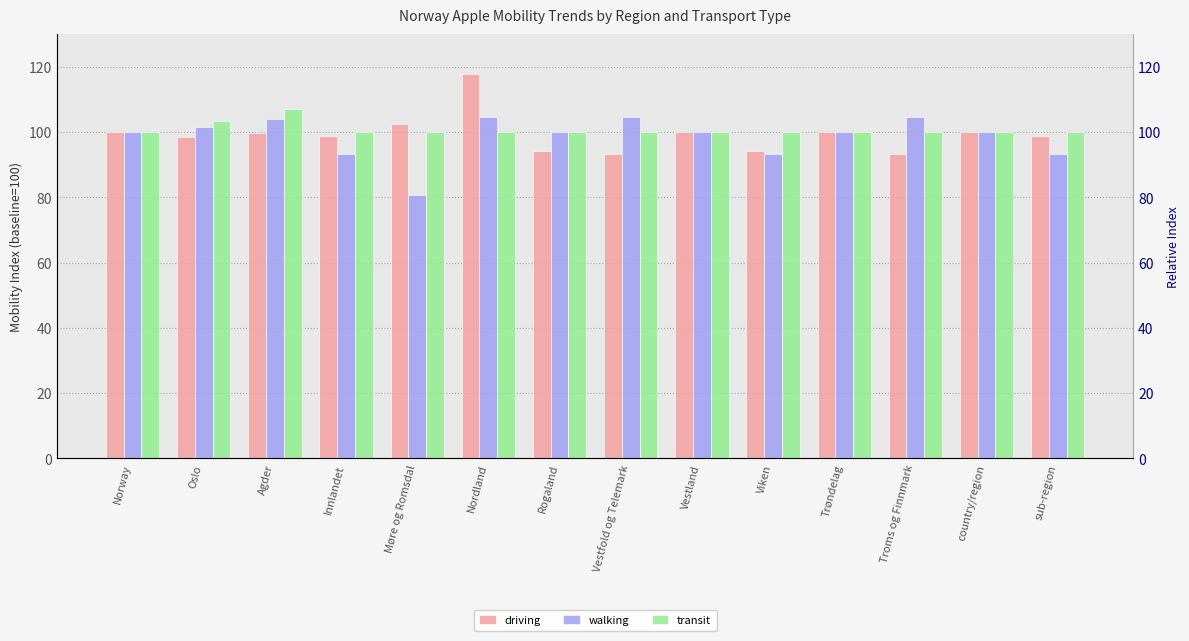

What is the sum of all transit values?

1410.4